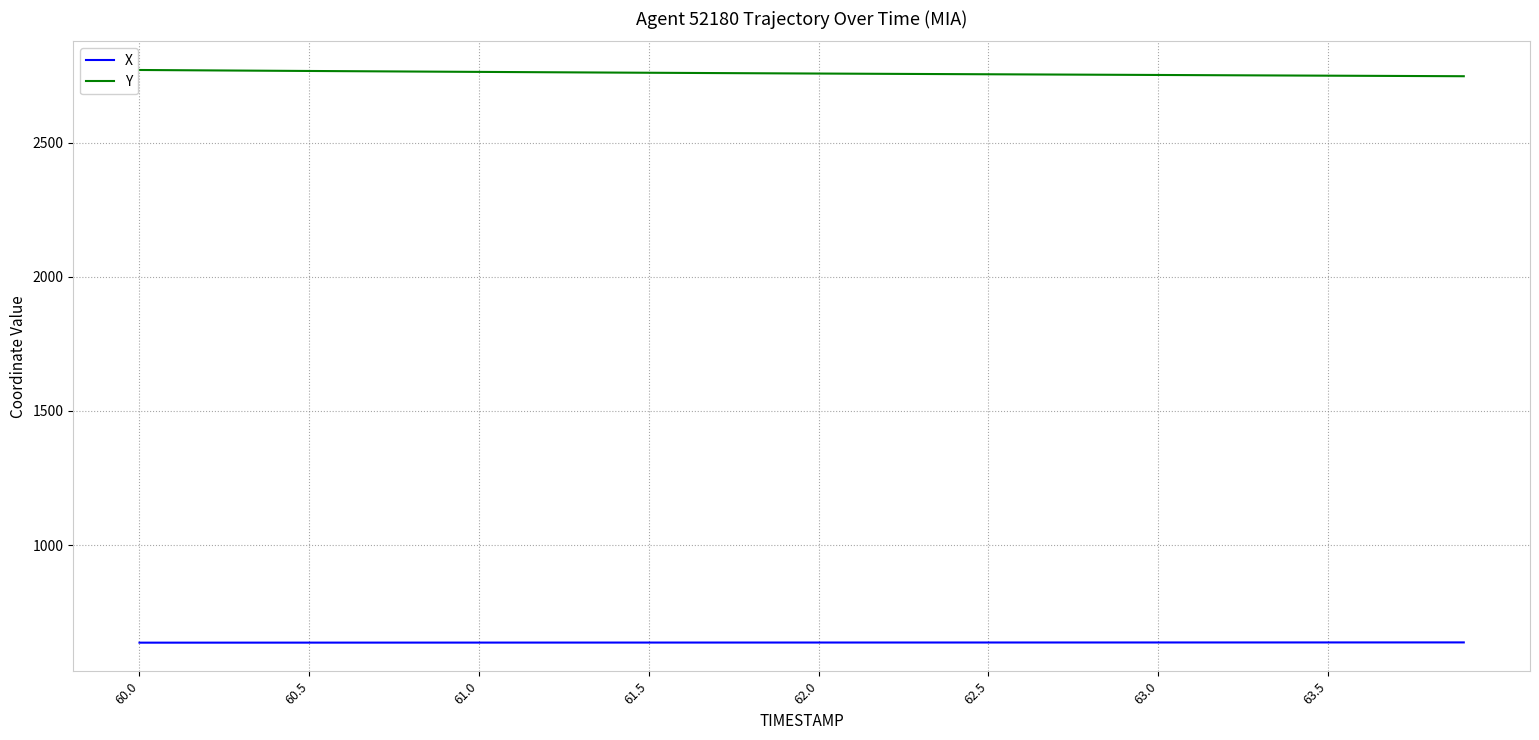

True or false: X and Y cross at least once.

False